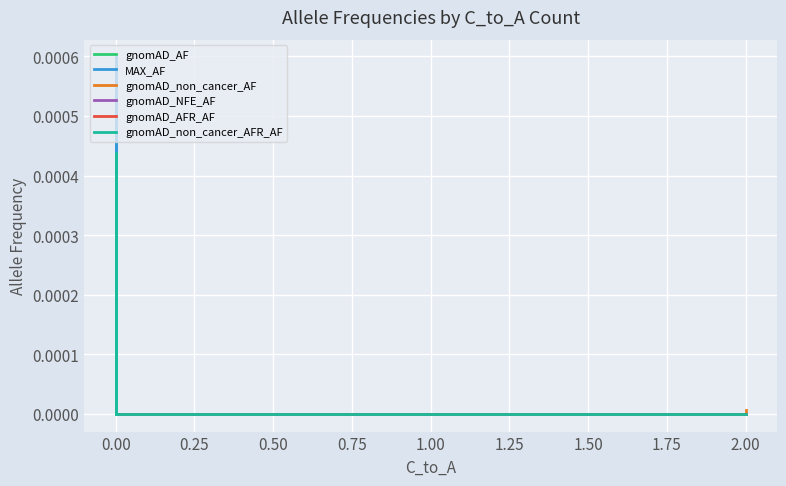

Count the number of data series in this chart.

6